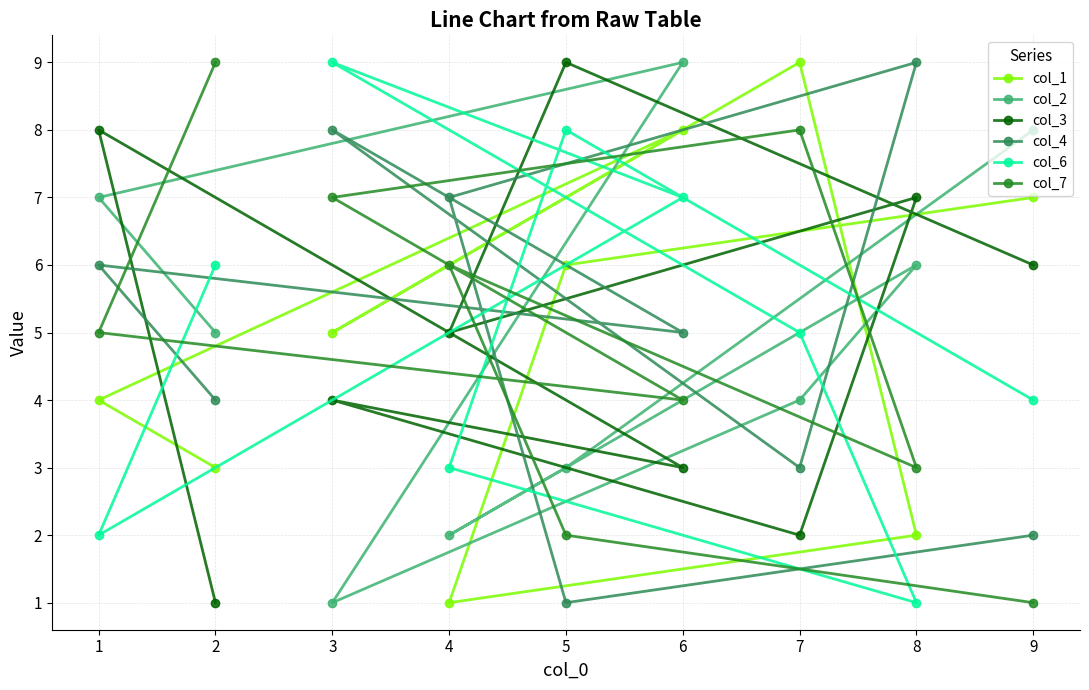

What are all the series names shown in the legend?

col_1, col_2, col_3, col_4, col_6, col_7